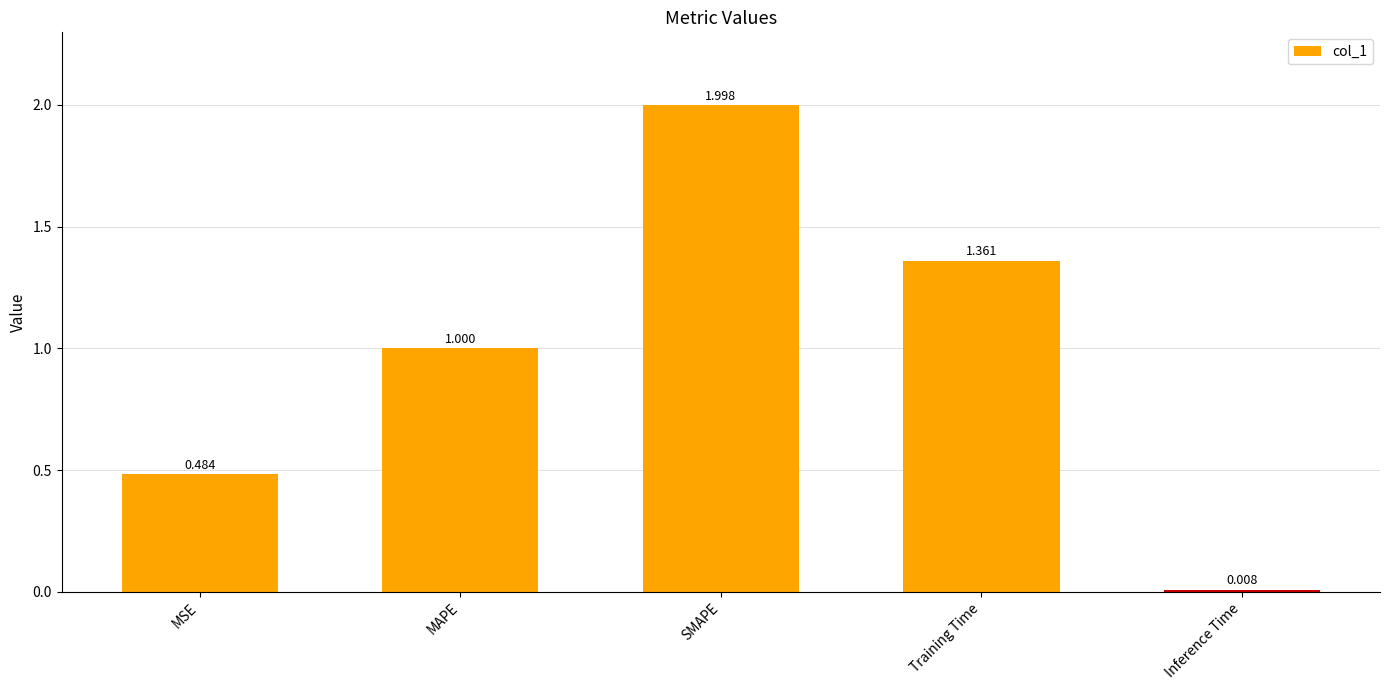

At which label is the value closest to 1?

MAPE